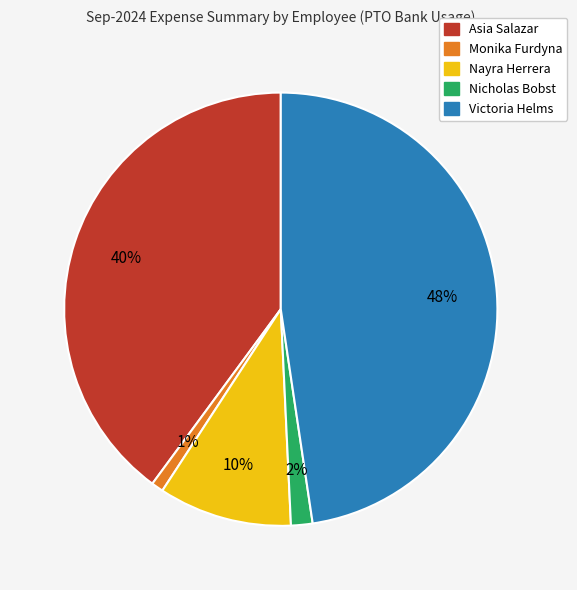

Which slice is the smallest?

Monika Furdyna